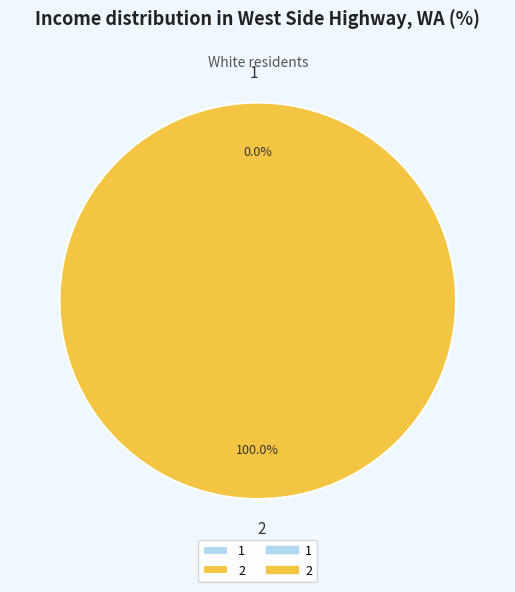

Which slice is the smallest?

1